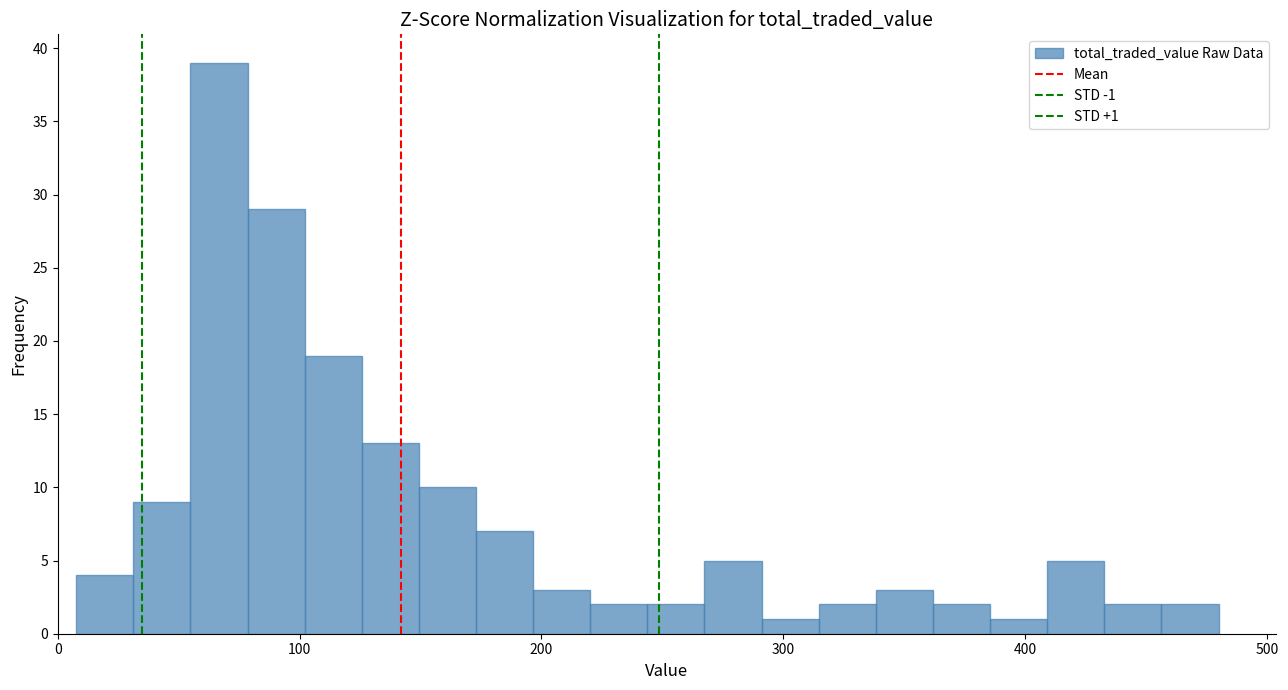

Around what value on the x-axis is the tallest bar? Give the approximate position of its centre, as read against the axis.

70